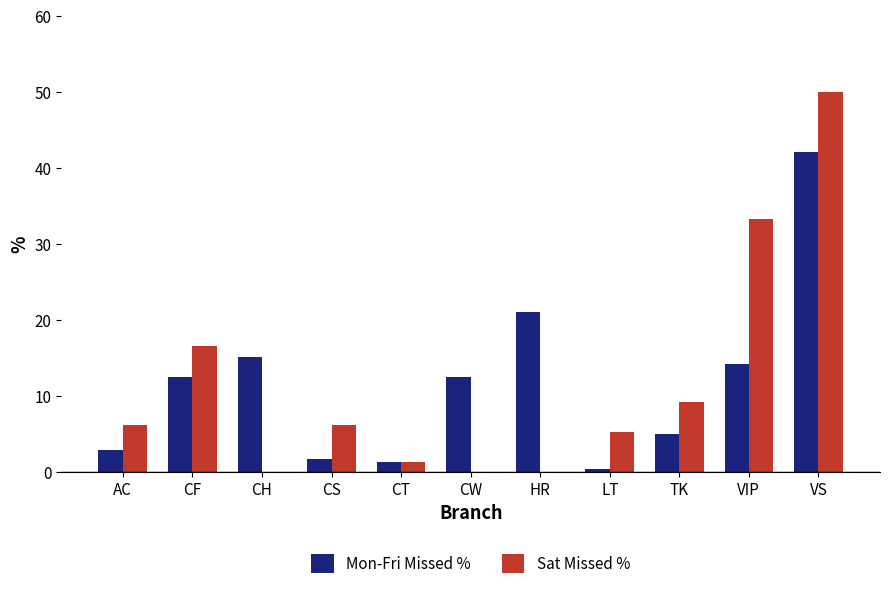

Count the number of categories in the chart.

11